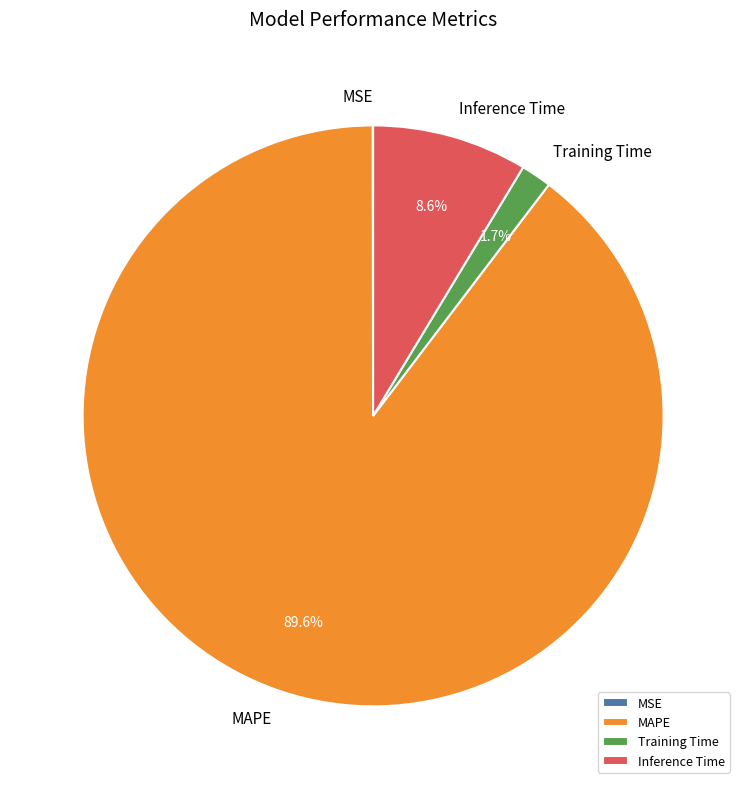

True or false: Inference Time accounts for 21% of the total.

False